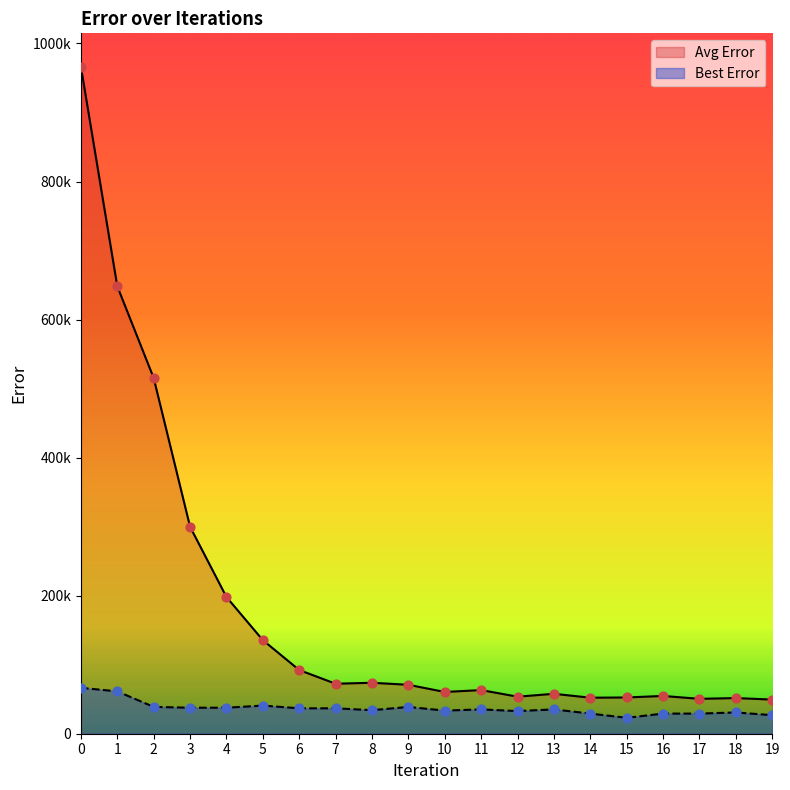

Is the value of Avg Error at 12 greater than the value of Best Error at 14?

Yes